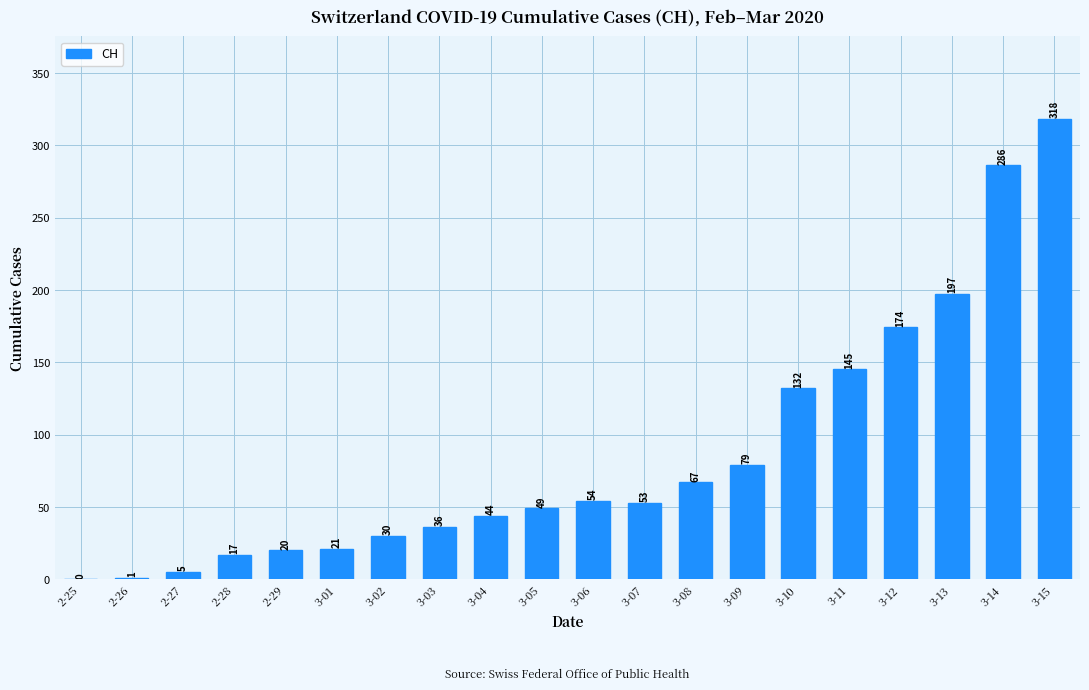

Between 2-26 and 3-14, which is larger?

3-14